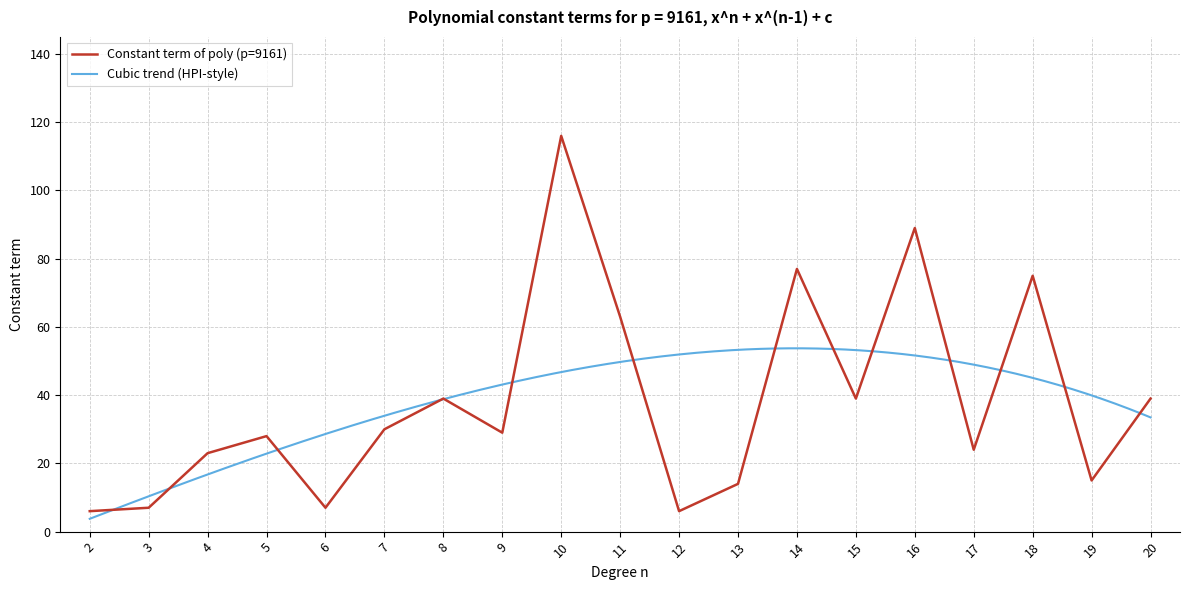

At which label does Constant term of poly (p=9161) reach its peak?

10